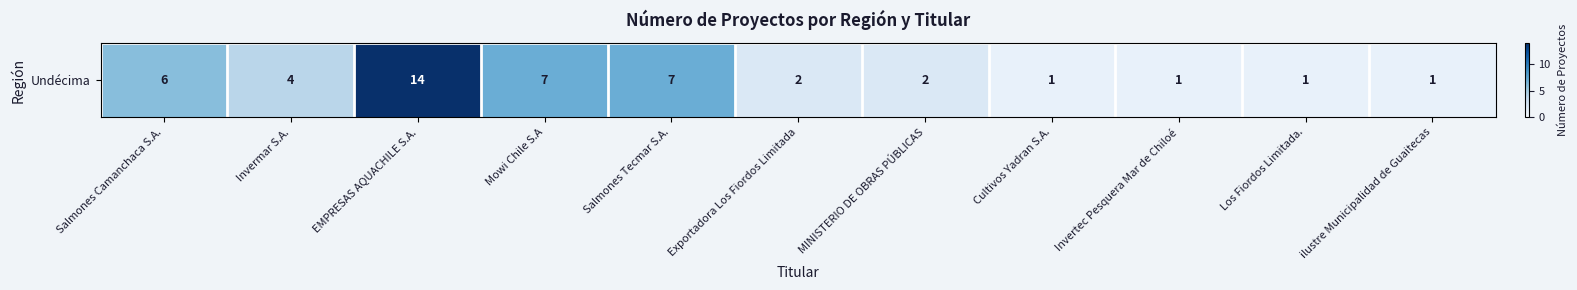

The value at Cultivos Yadran S.A. is 0. True or false?

False